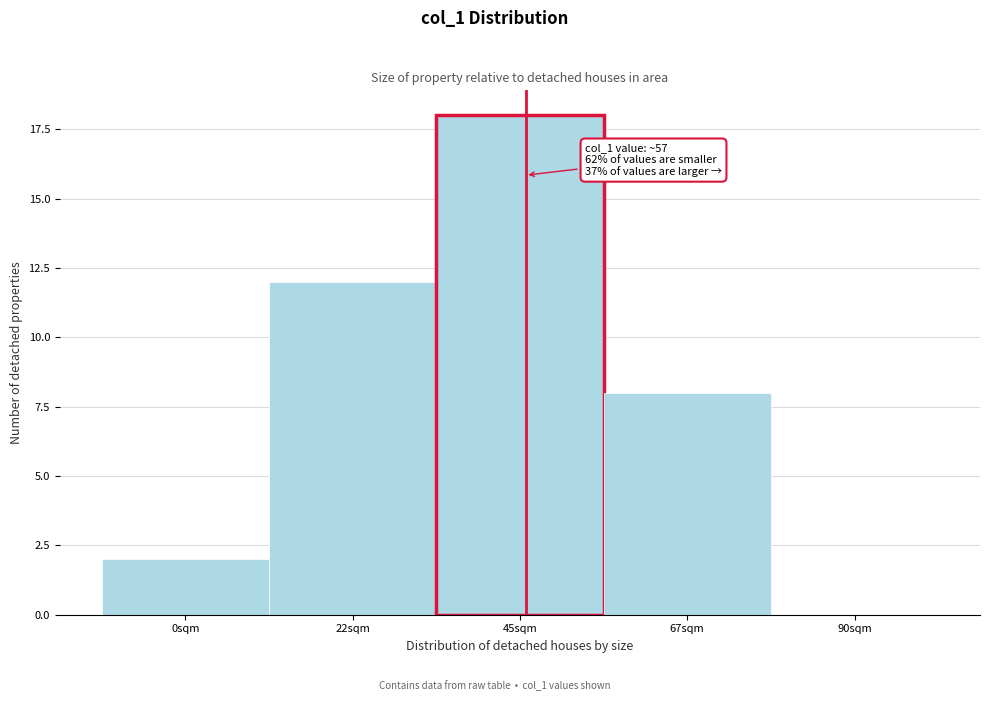

Reading right to left, transcribe all the data shown in this chart.

90sqm=0	67sqm=8	45sqm=18	22sqm=12	0sqm=2